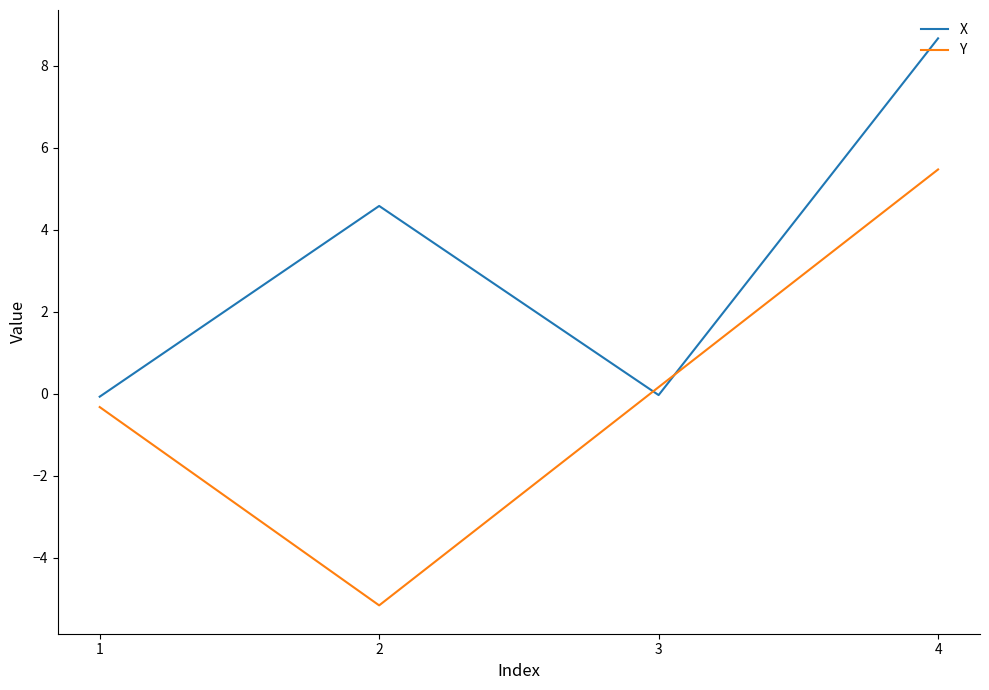

List the series in order of their peak value, lowest first.

Y, X